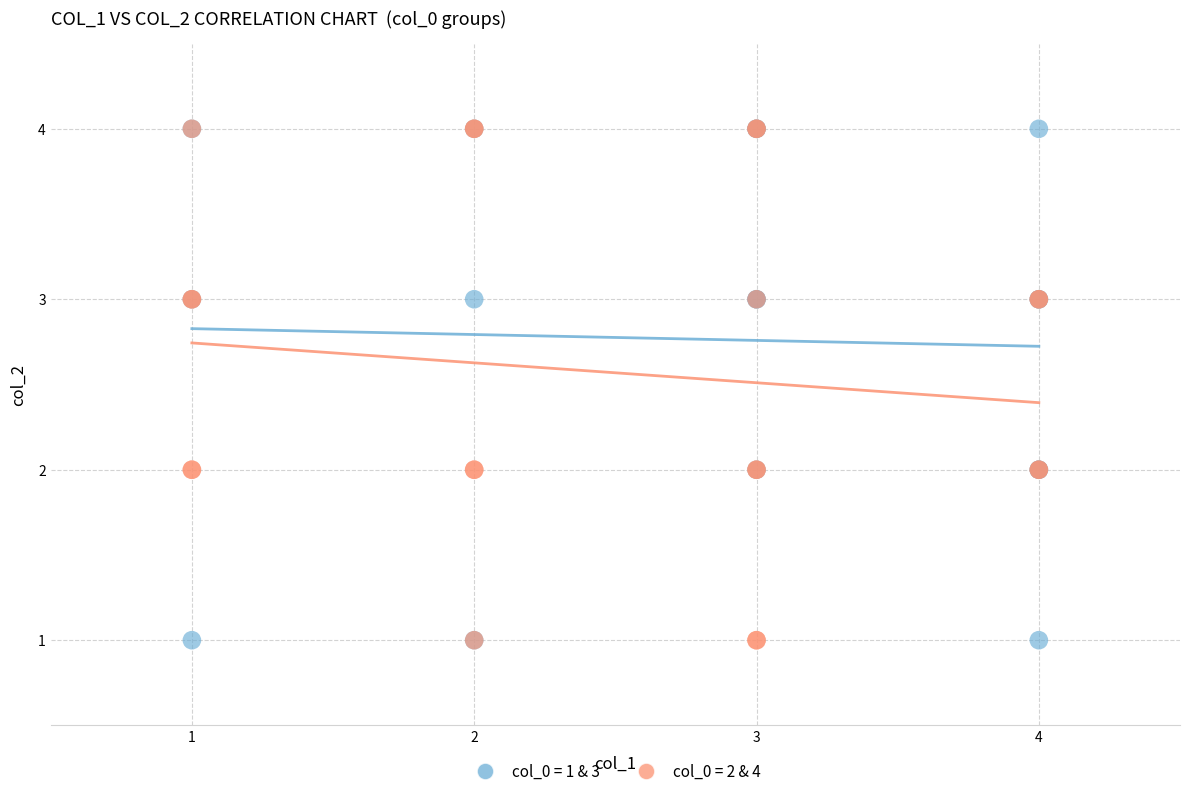

What are all the series names shown in the legend?

col_0 = 1 & 3, col_0 = 2 & 4